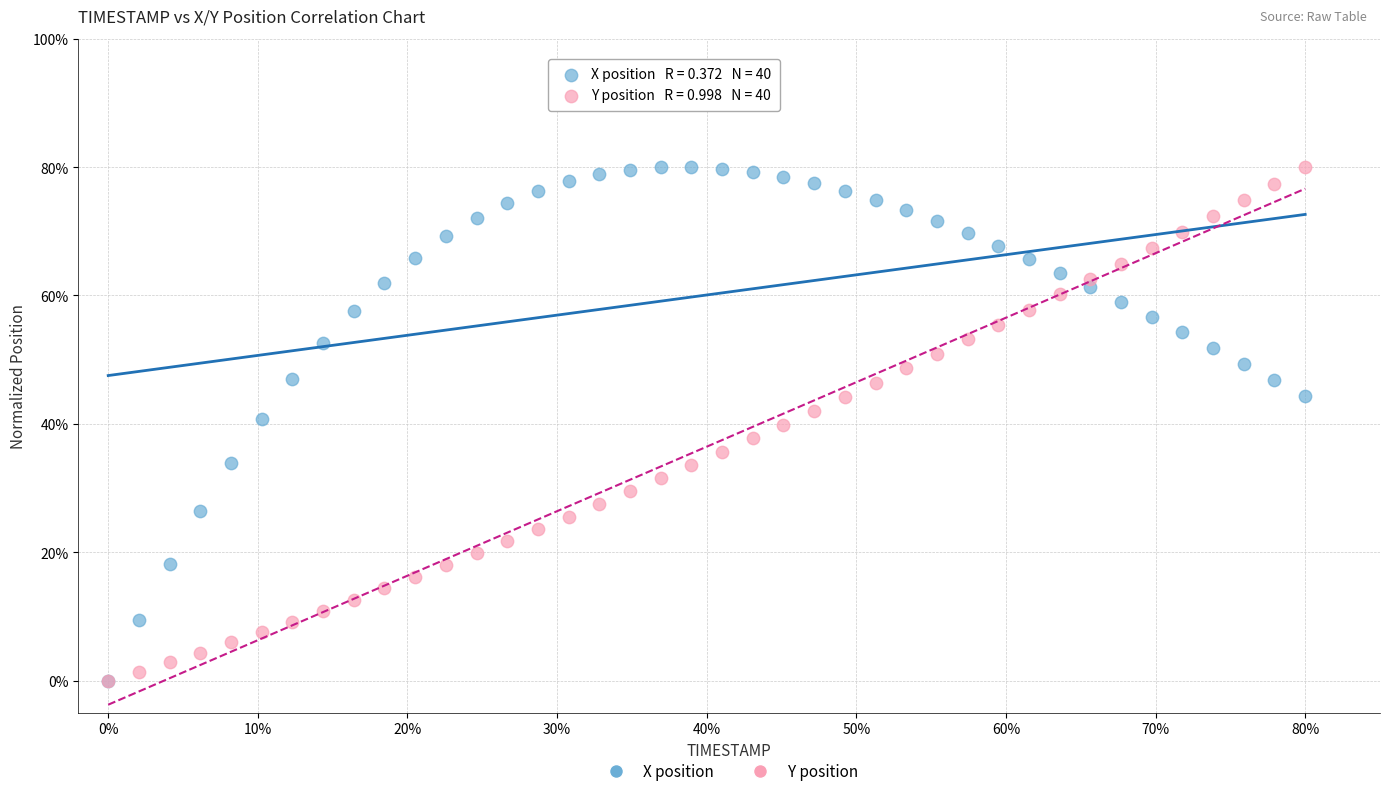

What are all the series names shown in the legend?

X position, Y position